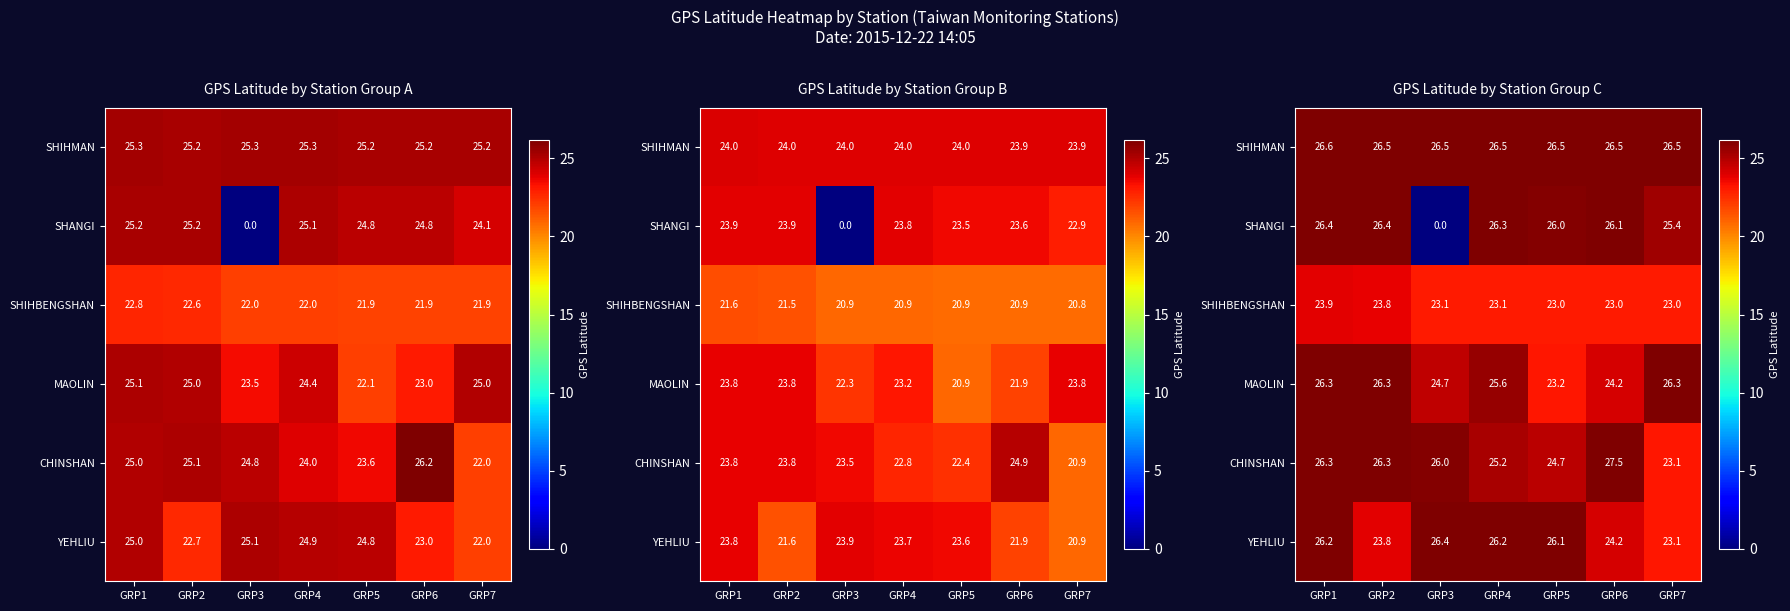

Is it true that SHIHBENGSHAN equals 23.0 at GRP5?

True